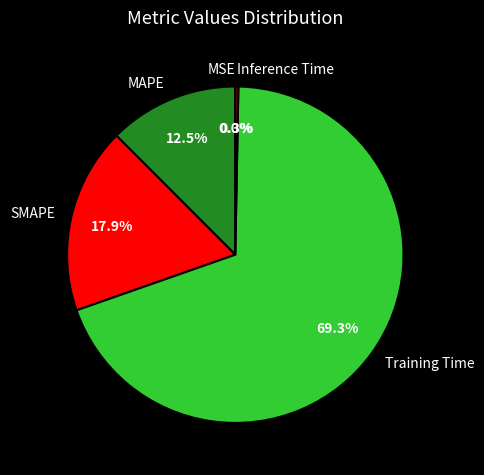

To the nearest percent, what portion does Training Time represent?

69%